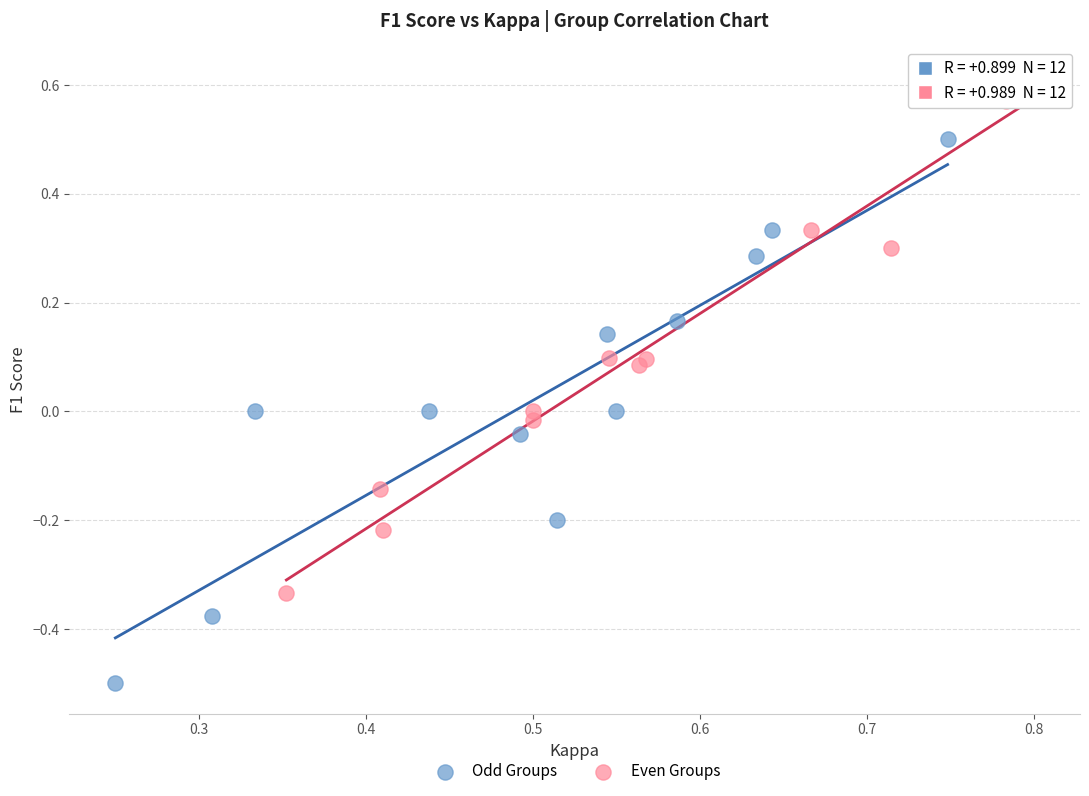

Which series reaches the minimum Y coordinate?

Odd Groups